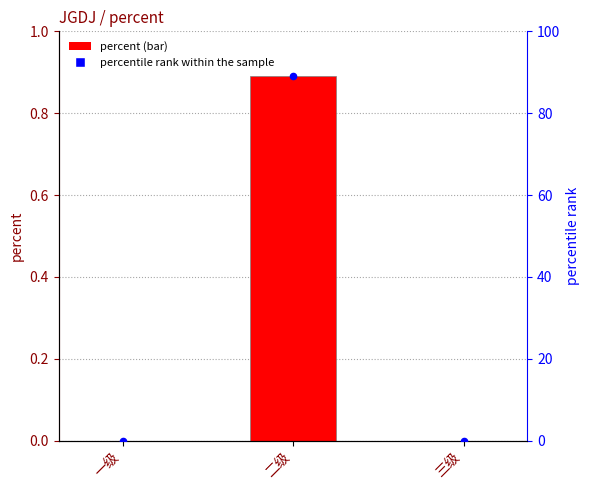

Which series reaches the maximum Y coordinate?

percentile rank within the sample